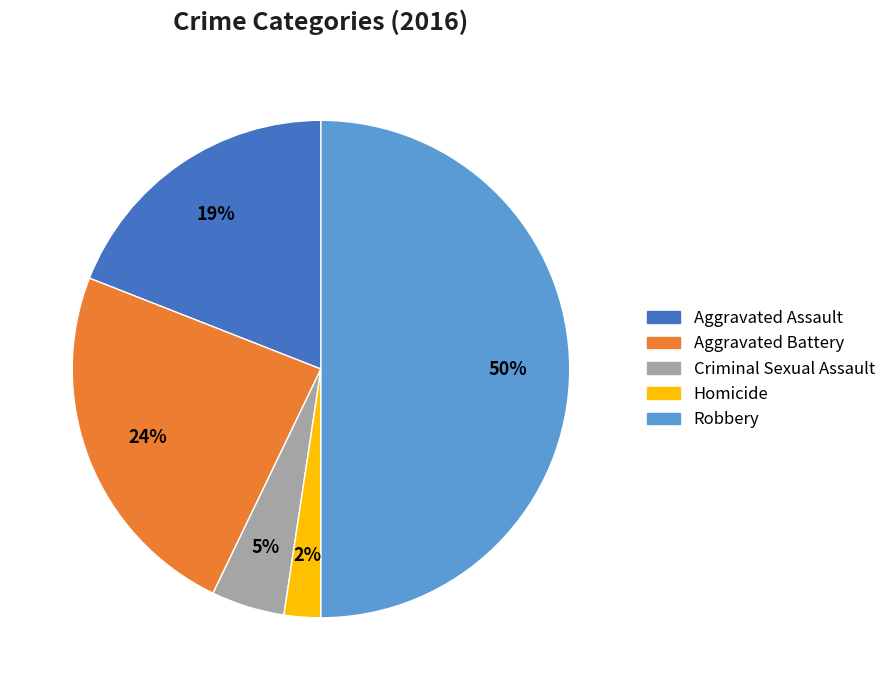

True or false: Criminal Sexual Assault accounts for 15% of the total.

False